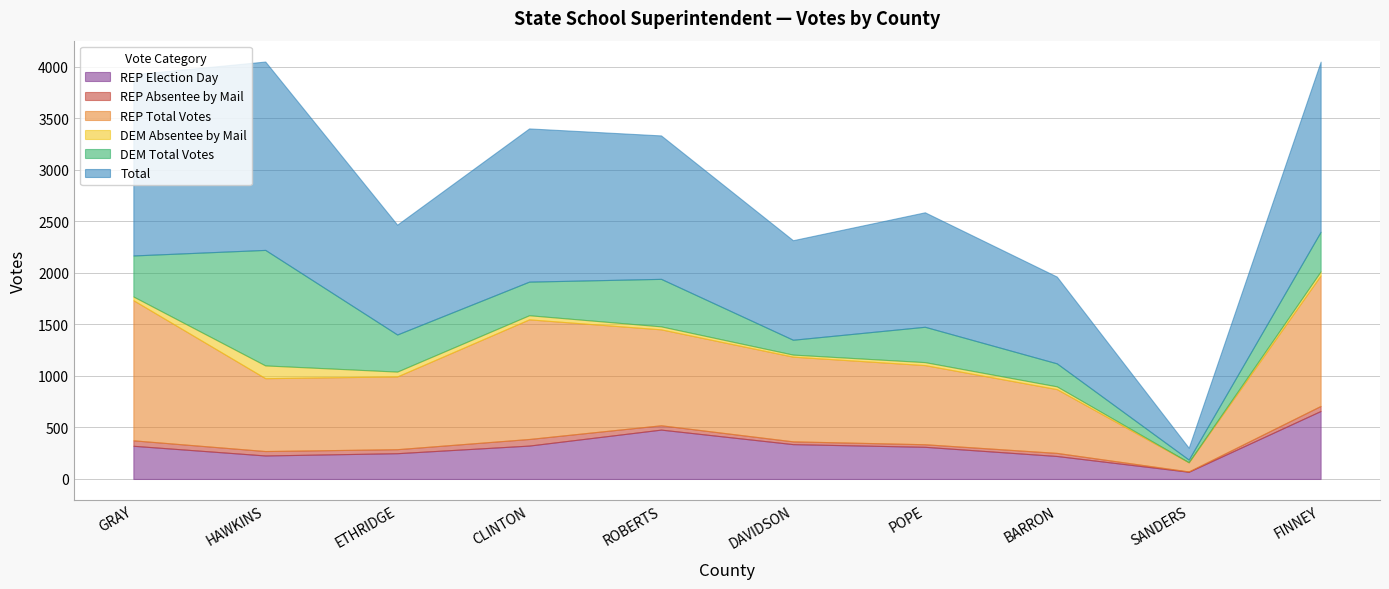

At which label does REP Absentee by Mail reach its peak?

CLINTON